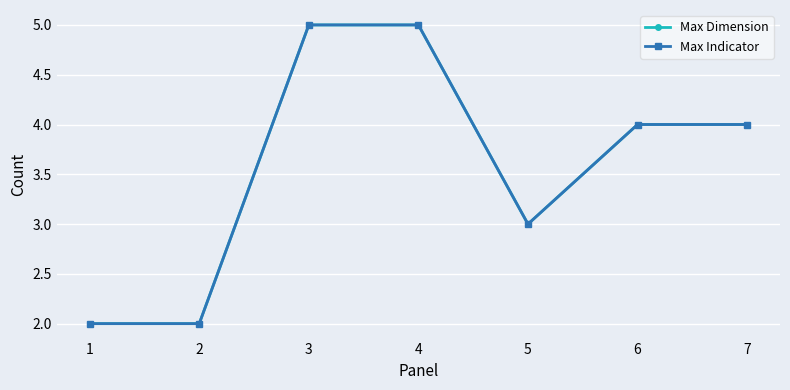

Between 3 and 4, which series saw the biggest shift?

Max Dimension